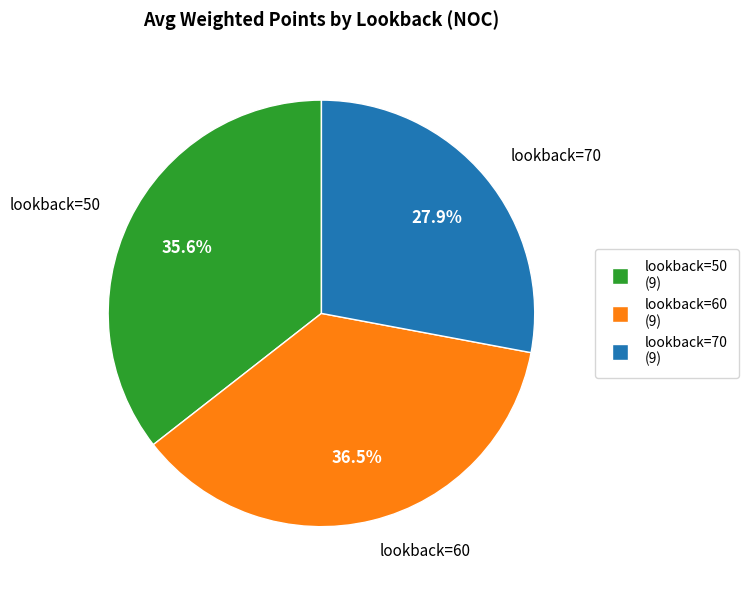

Rank the categories by value from lowest to highest.

lookback=70, lookback=50, lookback=60